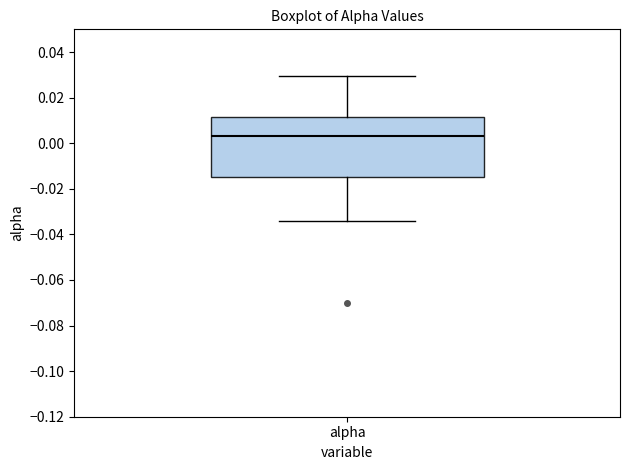

Where does the median line of the box for alpha sit on the y-axis? The values are not printed on the chart, so give them approximately, as read against the axis.

0.004